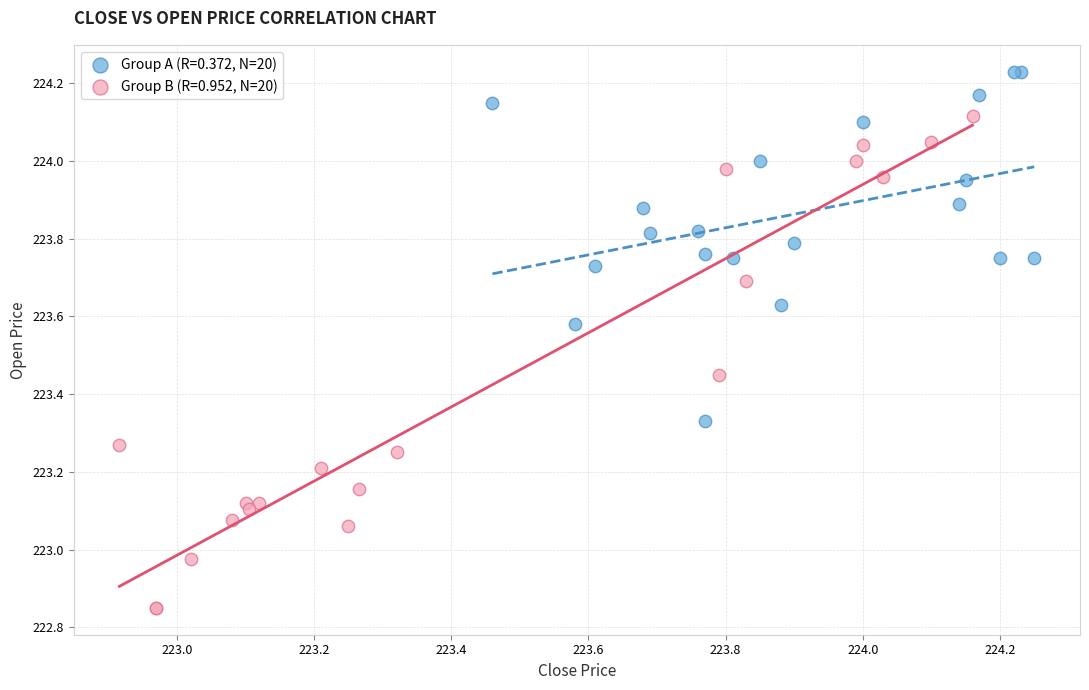

Which series contains the lowest Y value?

Group B (R=0.952, N=20)